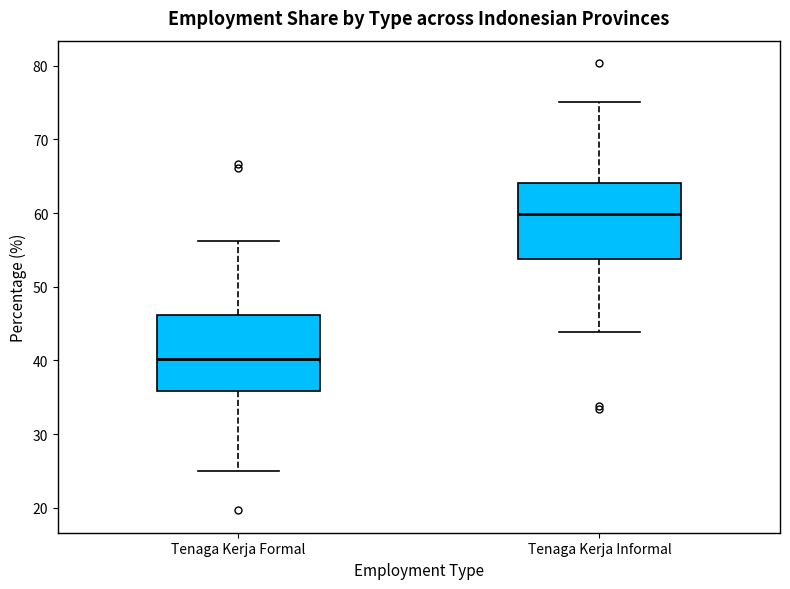

Reading left to right, read every box against the y-axis: the position of its median line, the range the box covers, and the ends of its whiskers. The values are not printed on the chart, so give them approximately, as read against the axis.

Tenaga Kerja Formal: median 40, box 36 to 46, whiskers 25 to 56
Tenaga Kerja Informal: median 60, box 54 to 64, whiskers 44 to 75